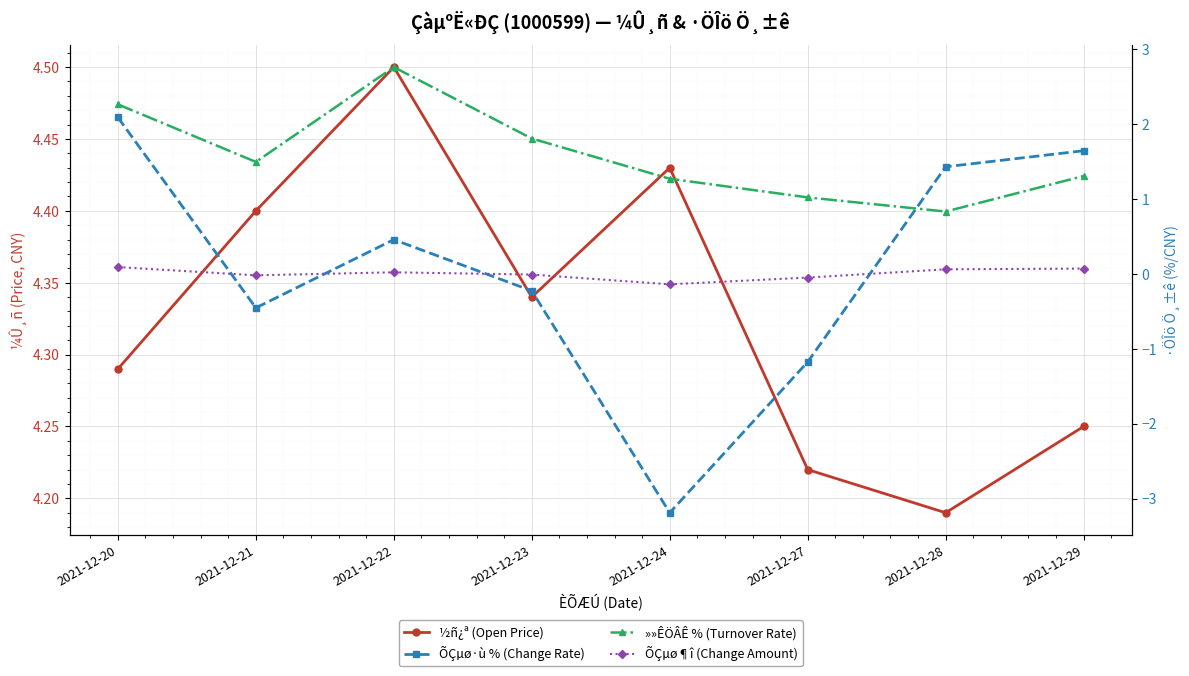

Between which two adjacent categories do ÕÇµø¶î (Change Amount) and ÕÇµø·ù % (Change Rate) first intersect?

2021-12-20 and 2021-12-21